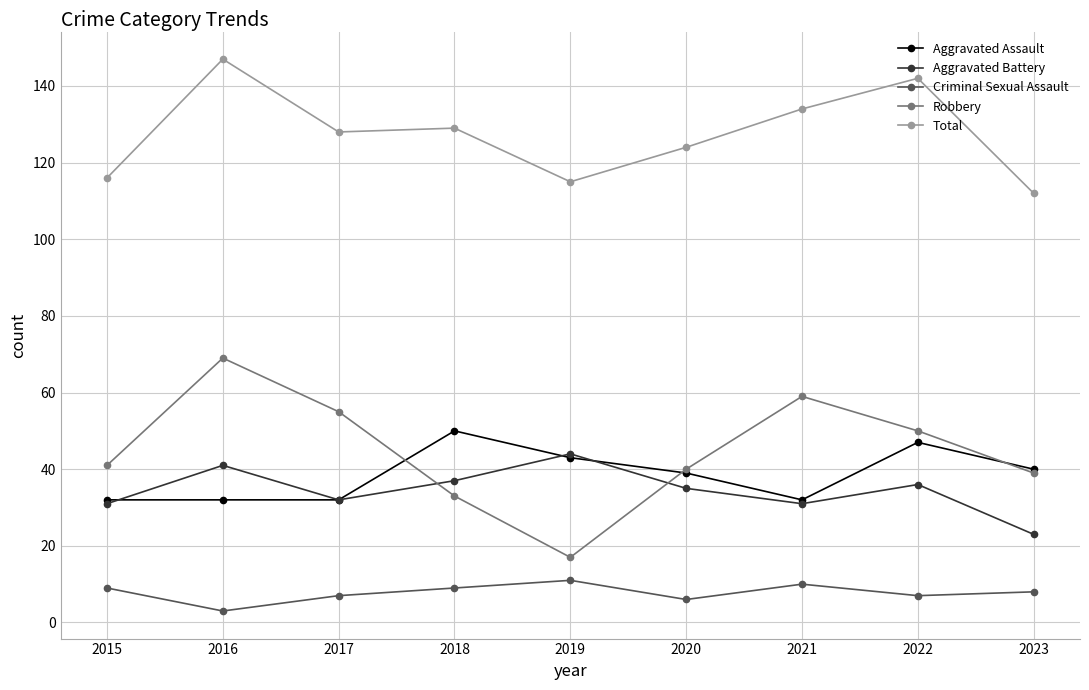

True or false: Criminal Sexual Assault has a value of 10 at 2021.

True